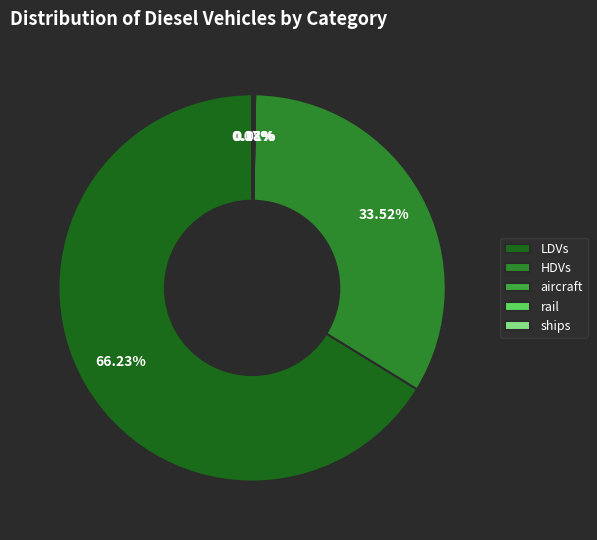

Between HDVs and rail, which is larger?

HDVs